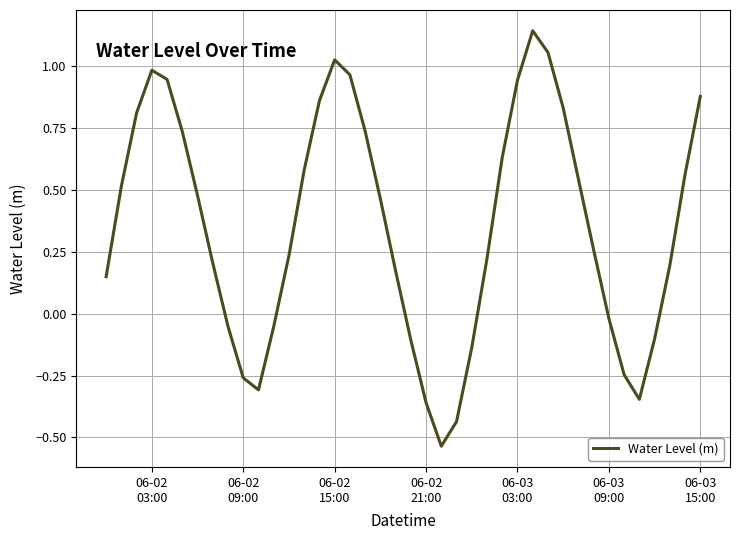

What is the difference between the maximum and minimum values?

1.7